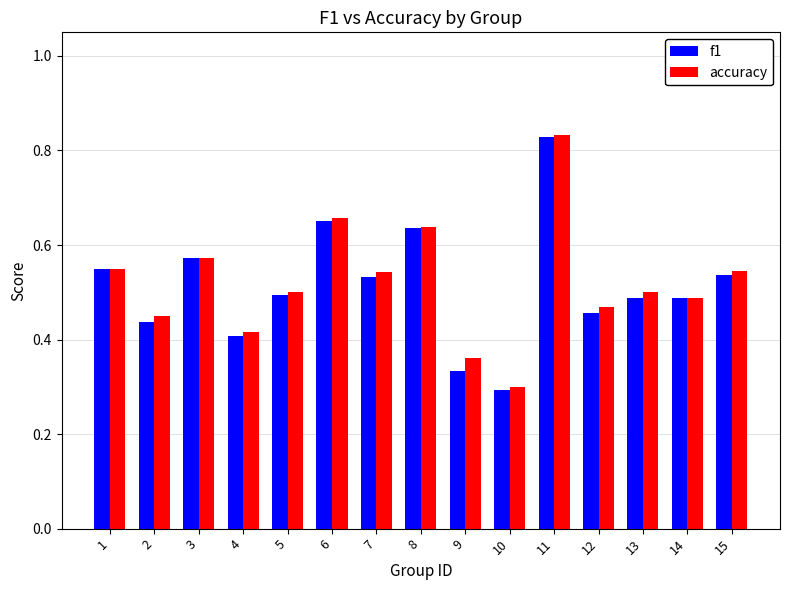

Count the accuracy values in the range 0 to 1.

15